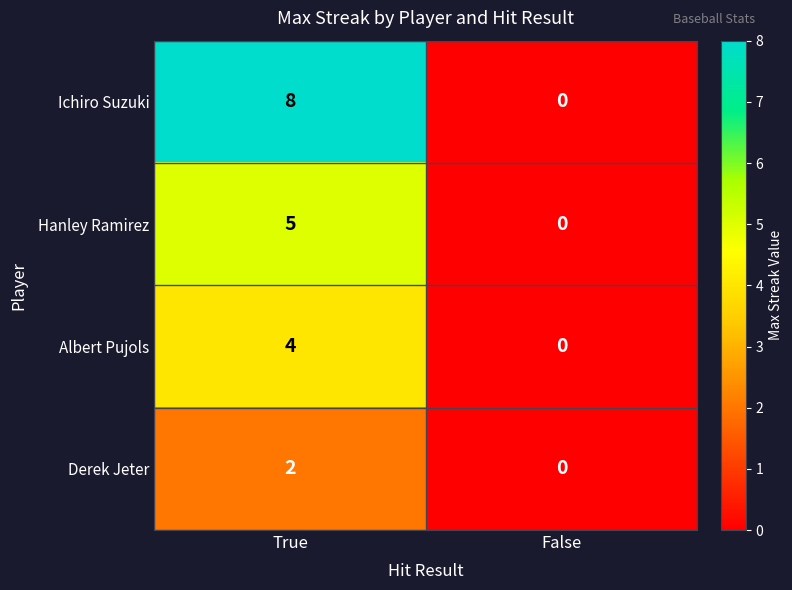

What is the sum of the Hanley Ramirez values at False and True?

5